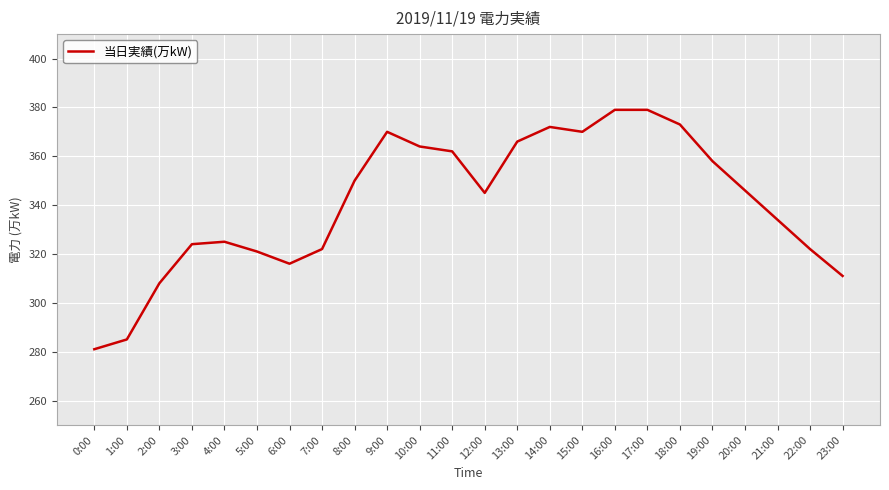

What position from the right is 16:00?

8